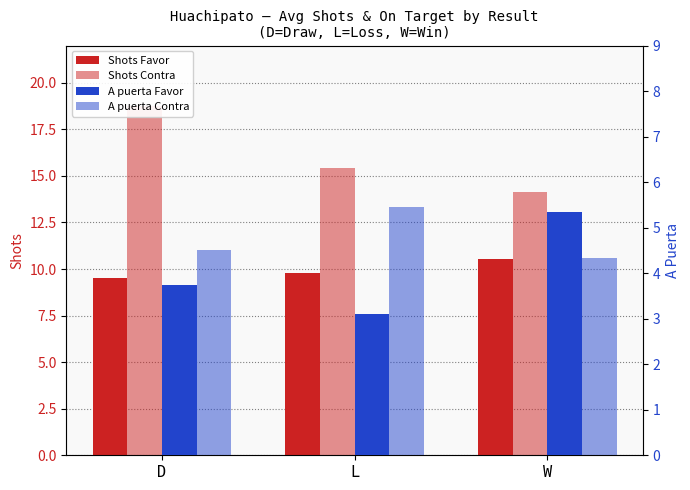

What is the minimum value shown in the chart?

3.1